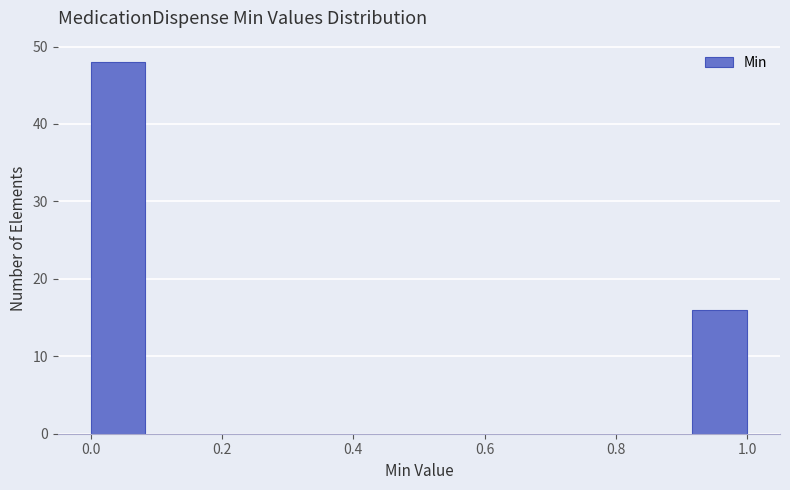

How tall is the bar that spans 0.00 to 0.08 on the x-axis? Neither the bar edges nor the heights are printed on the chart, so give them approximately, as read against the axes.

48